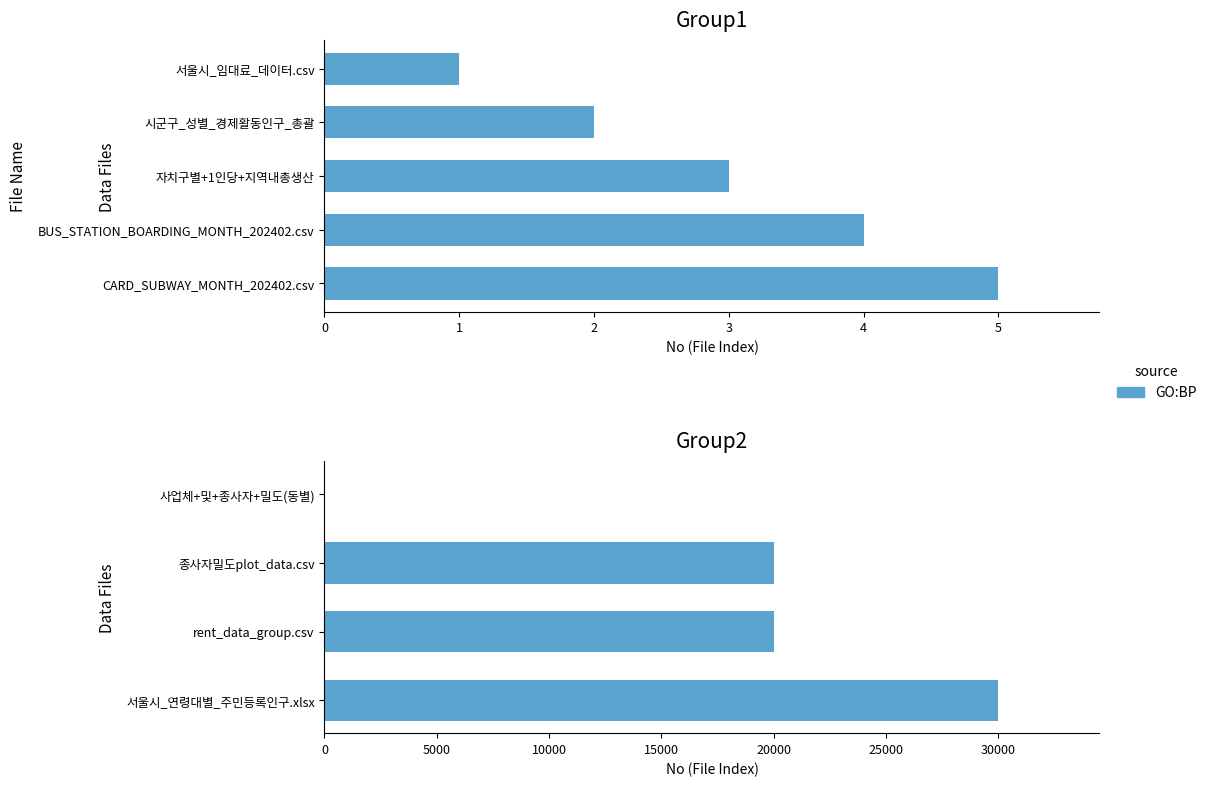

How many series are shown in this chart?

1